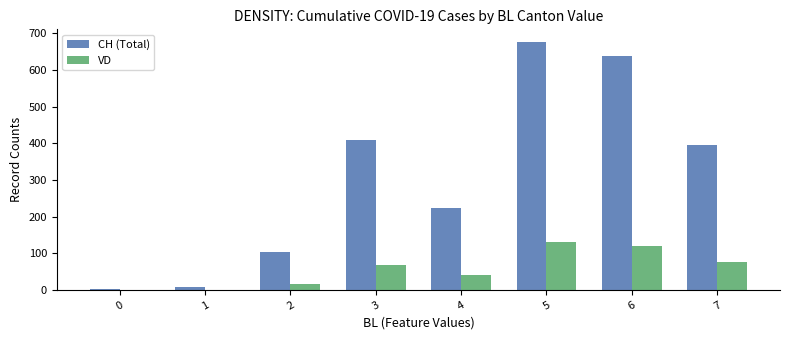

Count the number of data series in this chart.

2